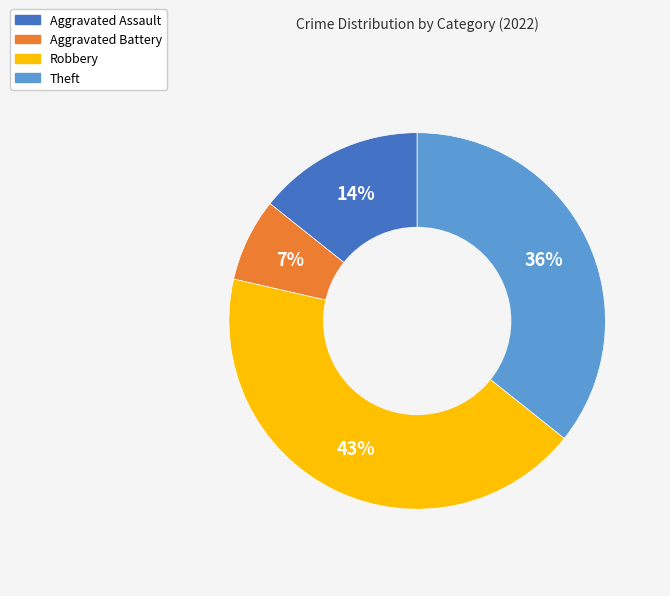

Does Aggravated Battery represent more than half of the total?

No